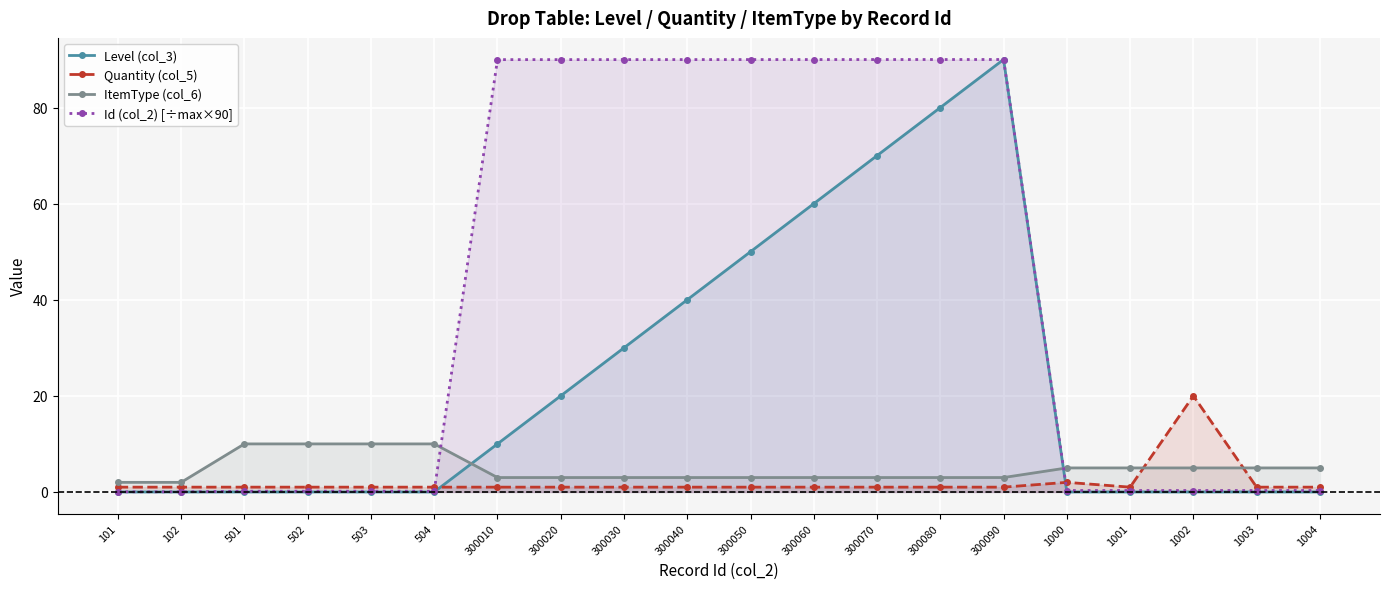

What is the label of the 7th point from the right?

300080